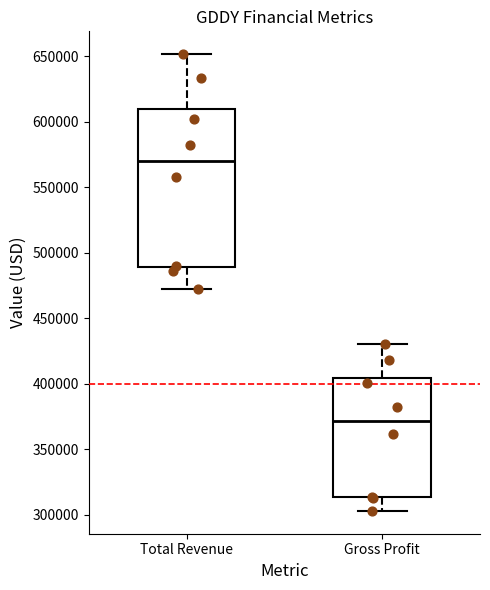

Comparing the boxes themselves (not the whiskers), which one is the tallest?

Total Revenue